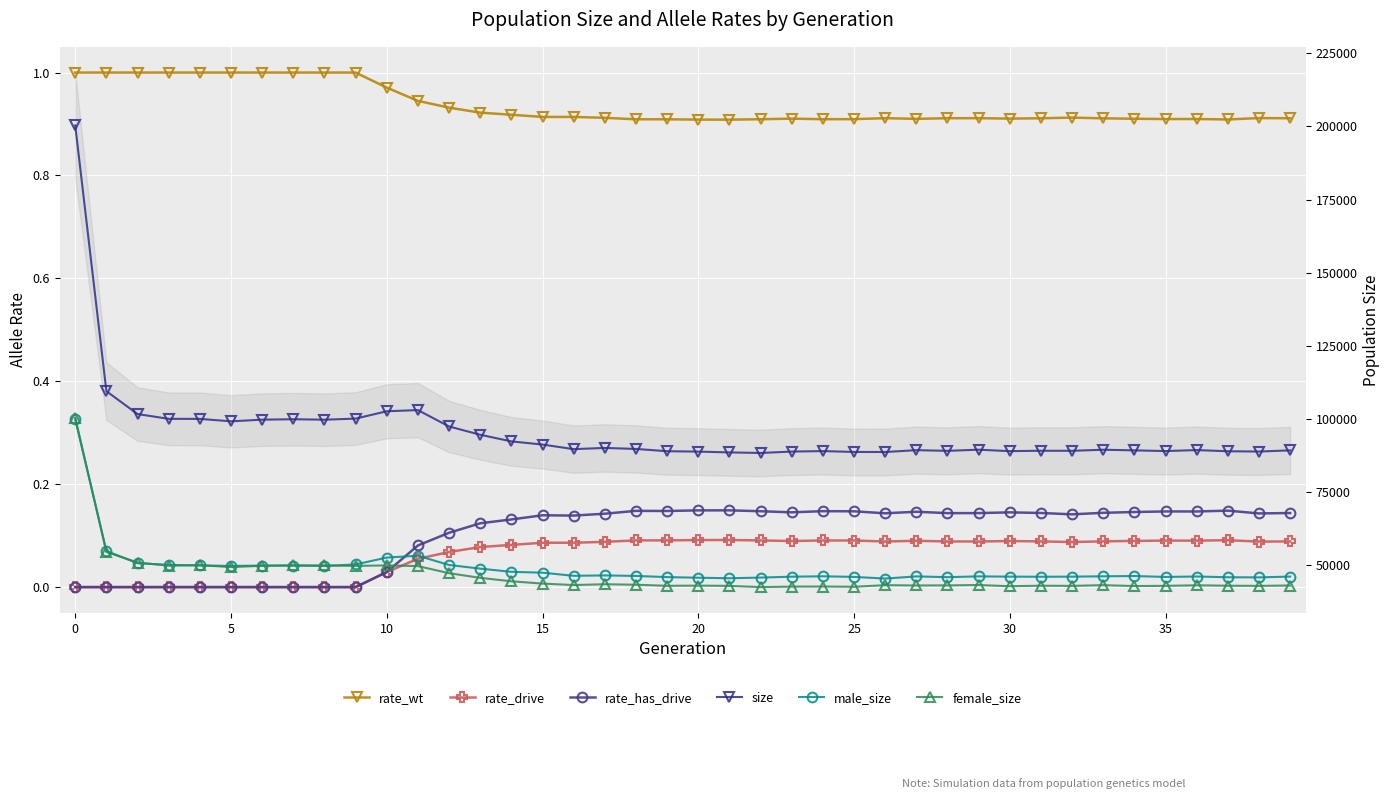

The value of rate_wt at 18 is 0.9. True or false?

True